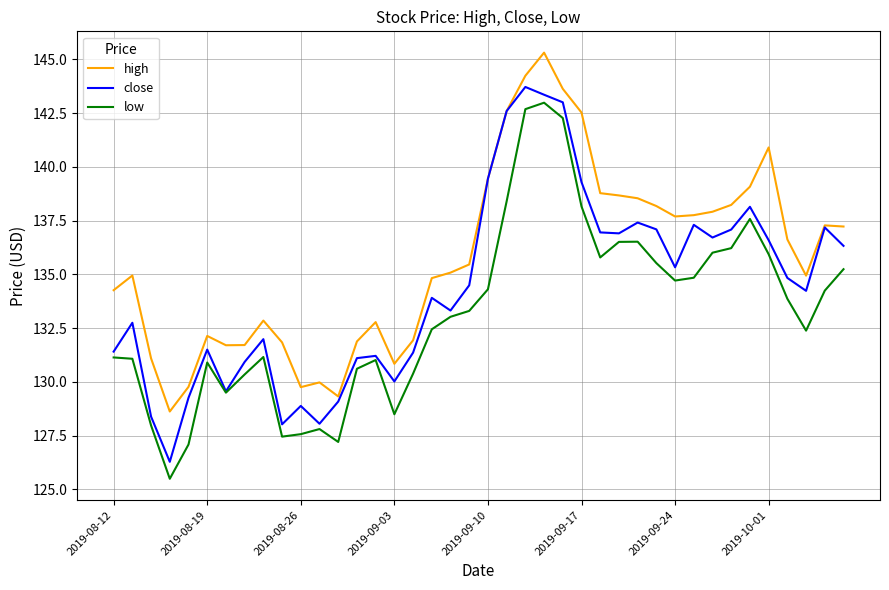

What is the minimum value for high?

128.6